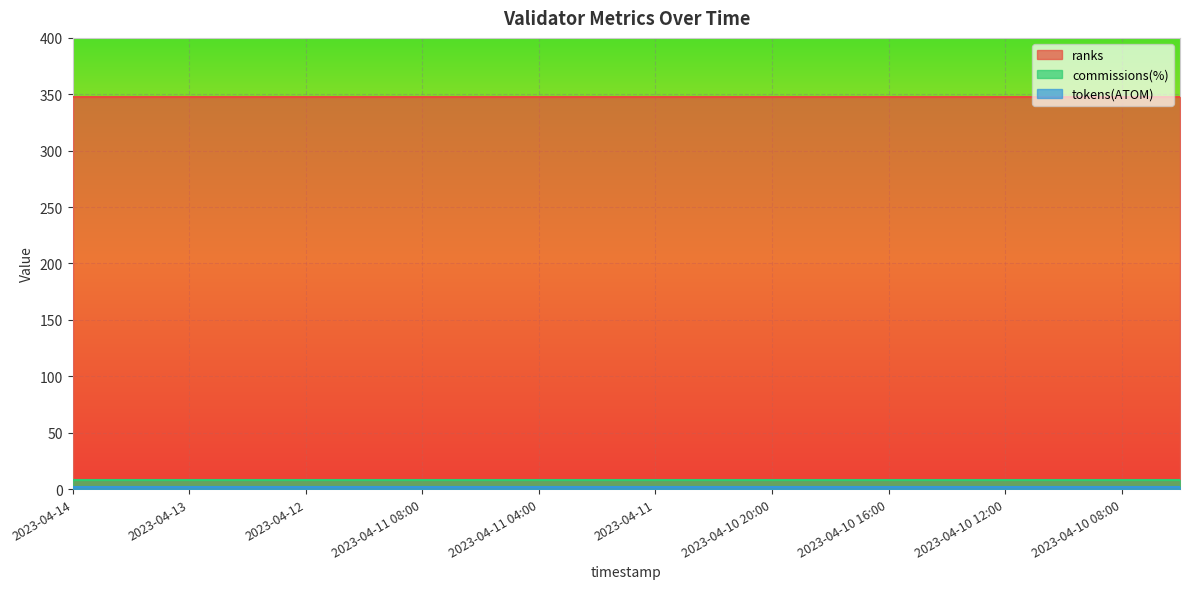

What is the average value of the tokens(ATOM) series?

2.0